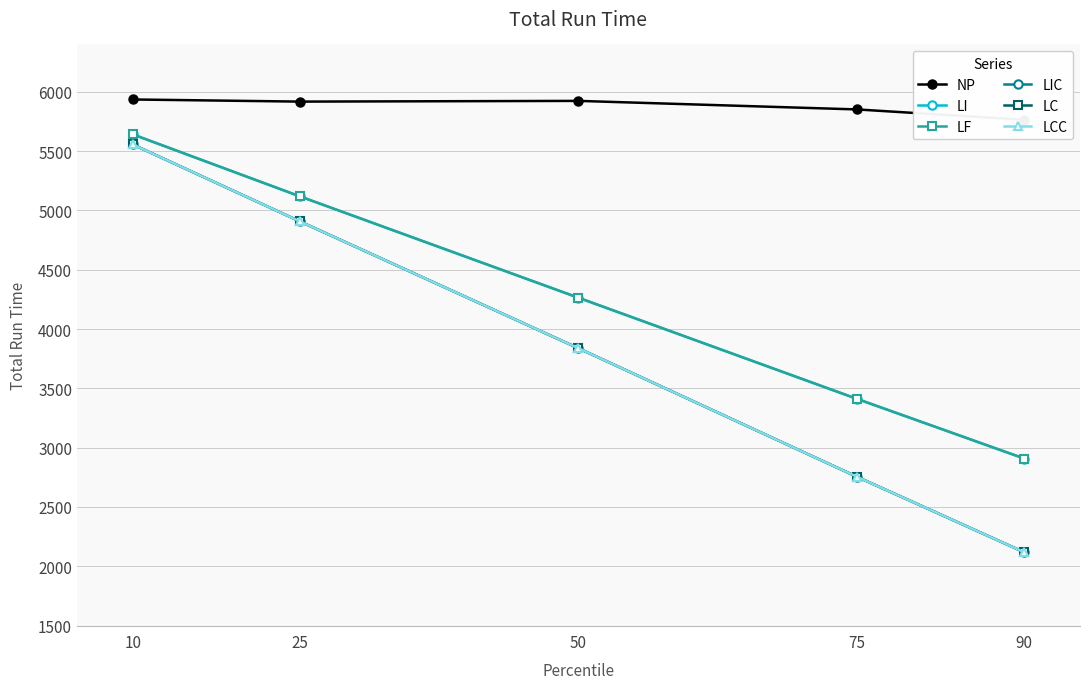

Reading right to left, list all the values displayed in this chart.

NP: 90=5765	75=5852	50=5924	25=5918	10=5936
LI: 90=2908	75=3411	50=4264	25=5119	10=5642
LF: 90=2908	75=3411	50=4264	25=5119	10=5642
LIC: 90=2118	75=2754	50=3838	25=4908	10=5557
LC: 90=2118	75=2754	50=3838	25=4908	10=5557
LCC: 90=2118	75=2754	50=3838	25=4908	10=5557